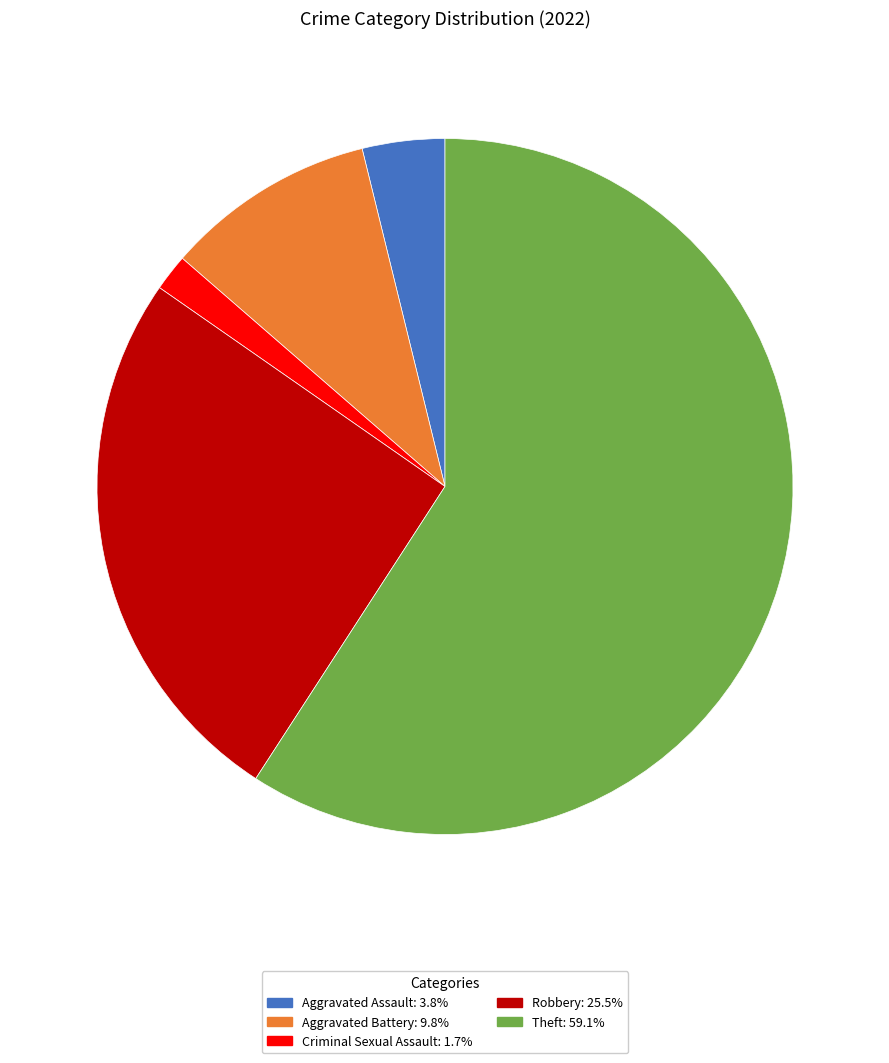

Is the sum of Criminal Sexual Assault: 1.7% and Theft: 59.1% greater than half?

Yes